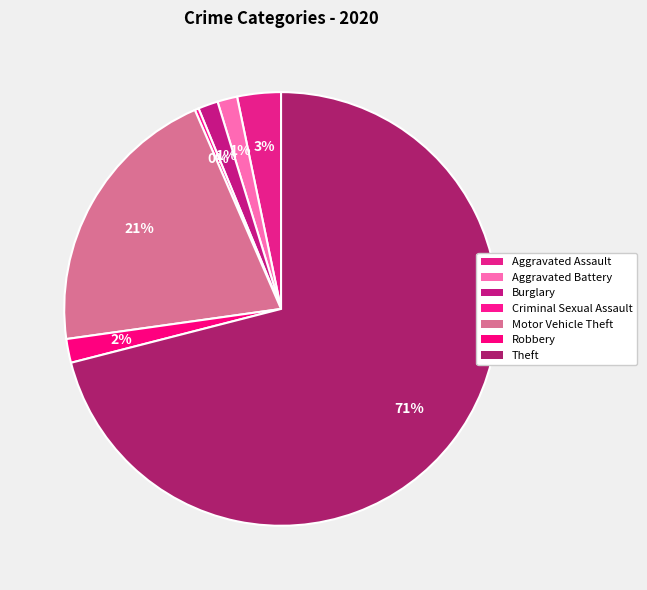

How many segments does this pie chart have?

7